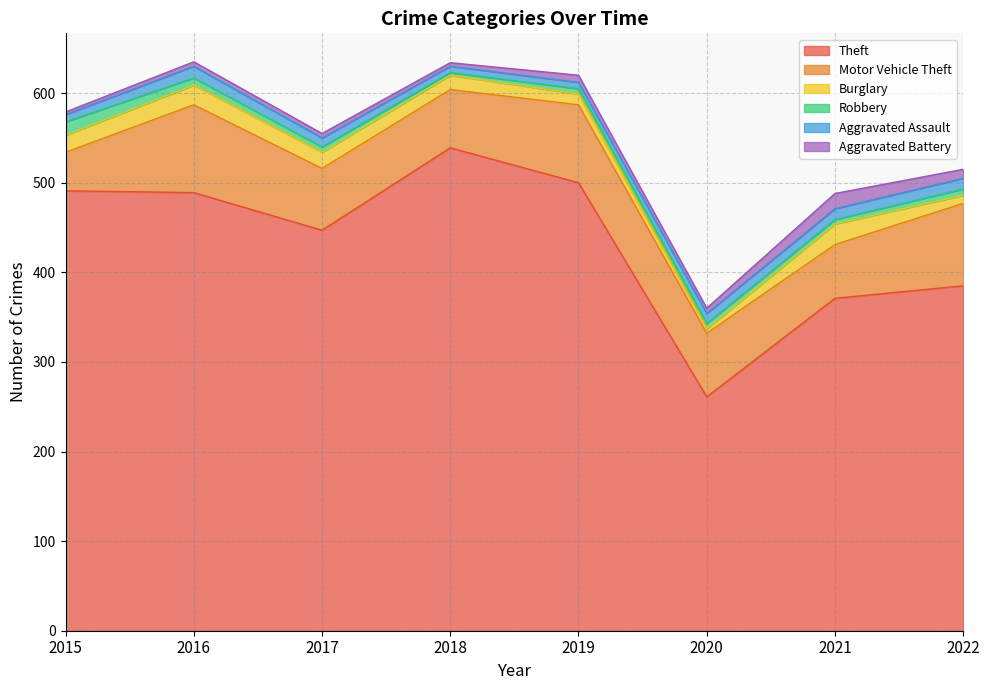

Reading left to right, extract all data points from this chart.

Theft: 491	489	447	539	500	261	371	385
Motor Vehicle Theft: 43	98	69	65	87	71	60	92
Burglary: 19	22	18	16	12	5	23	9
Robbery: 15	8	6	3	6	6	5	7
Aggravated Assault: 8	13	10	7	7	11	12	12
Aggravated Battery: 3	5	5	4	8	6	17	10